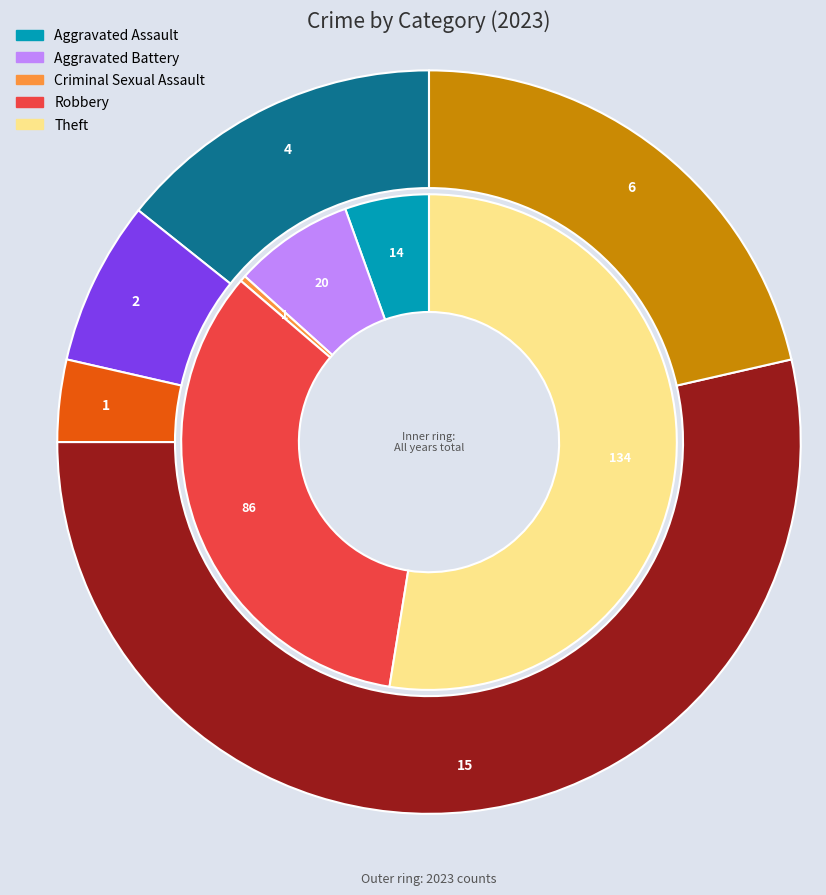

Is there any slice that represents more than half of the pie?

Yes